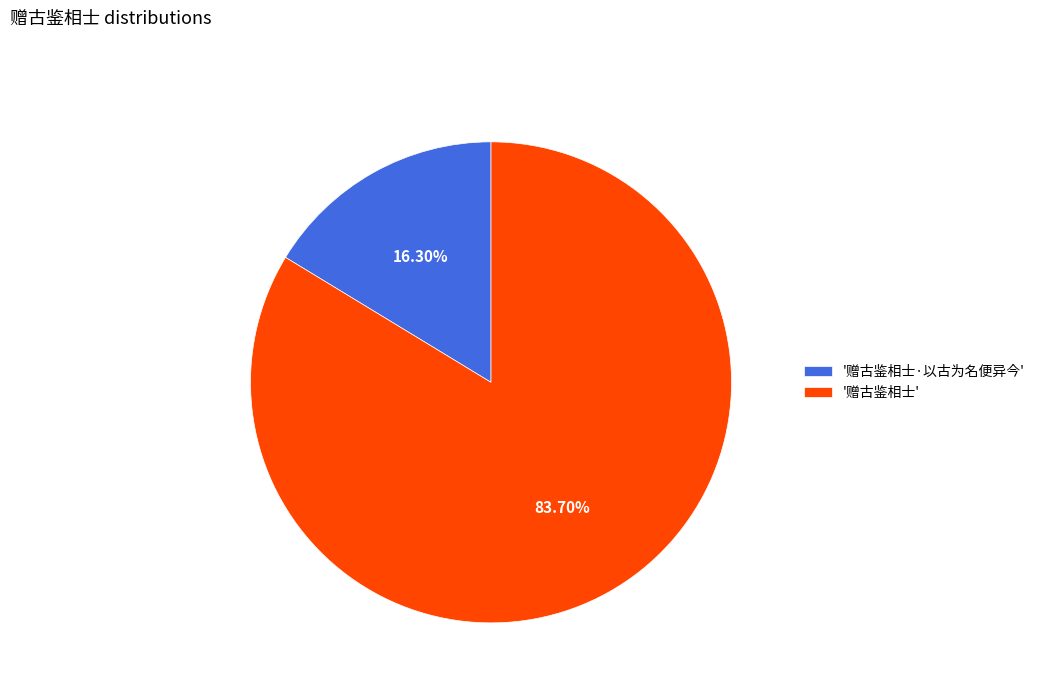

Which slice is the largest?

'赠古鉴相士'